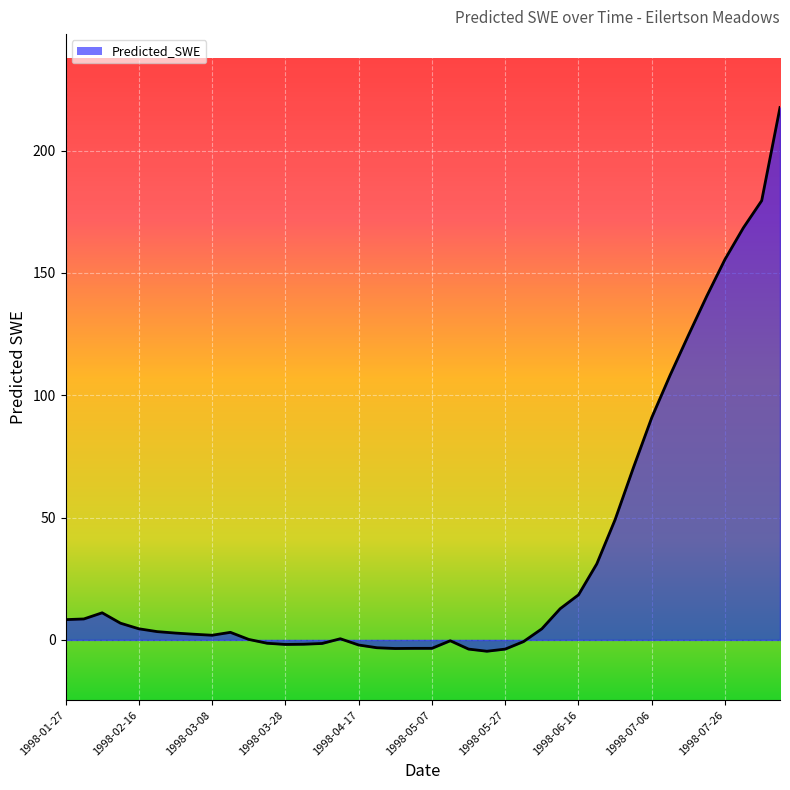

What is the difference between the second highest and second lowest values?

183.3